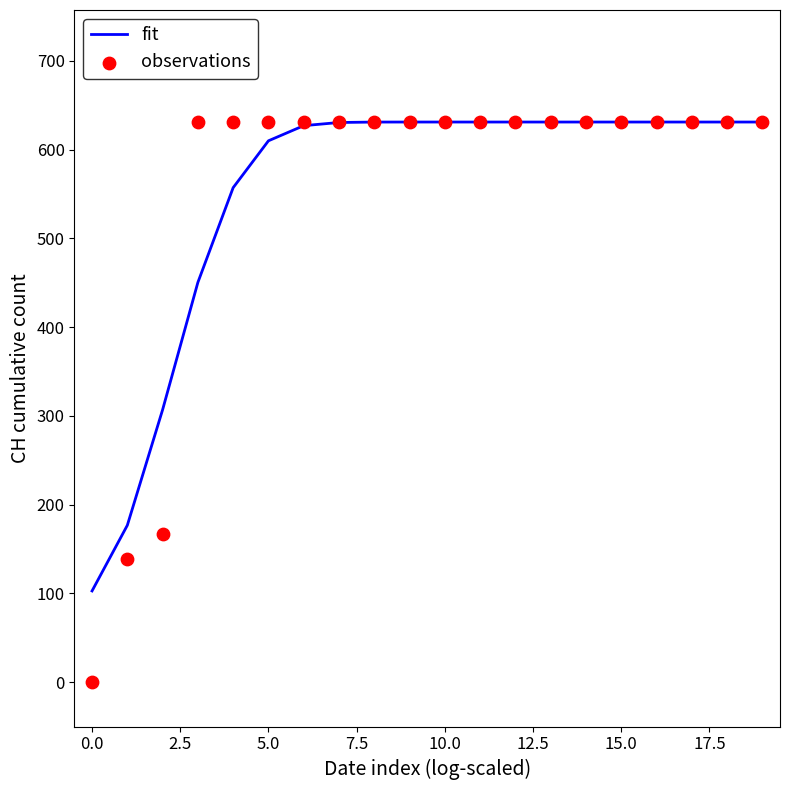

Which series contains the highest Y value?

fit